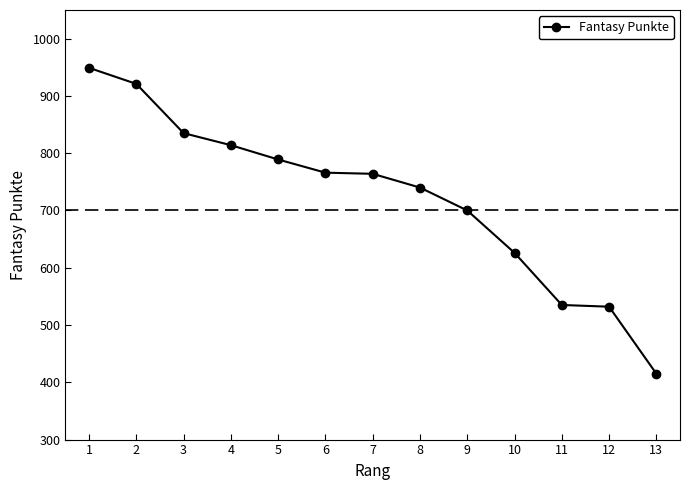

What value does the data have at 8, to the nearest 100?

700